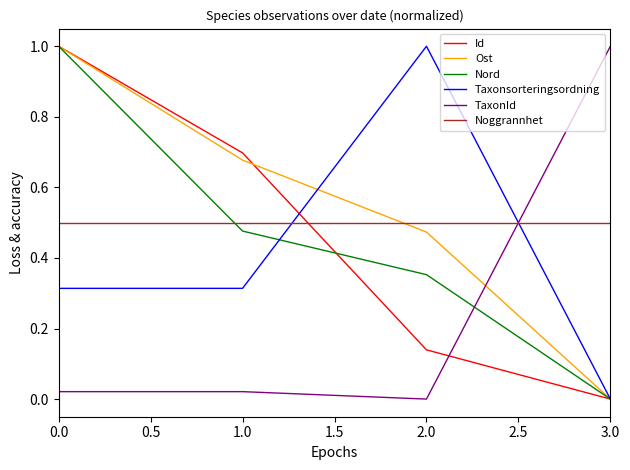

Is this an area chart (filled region under the line)?

No